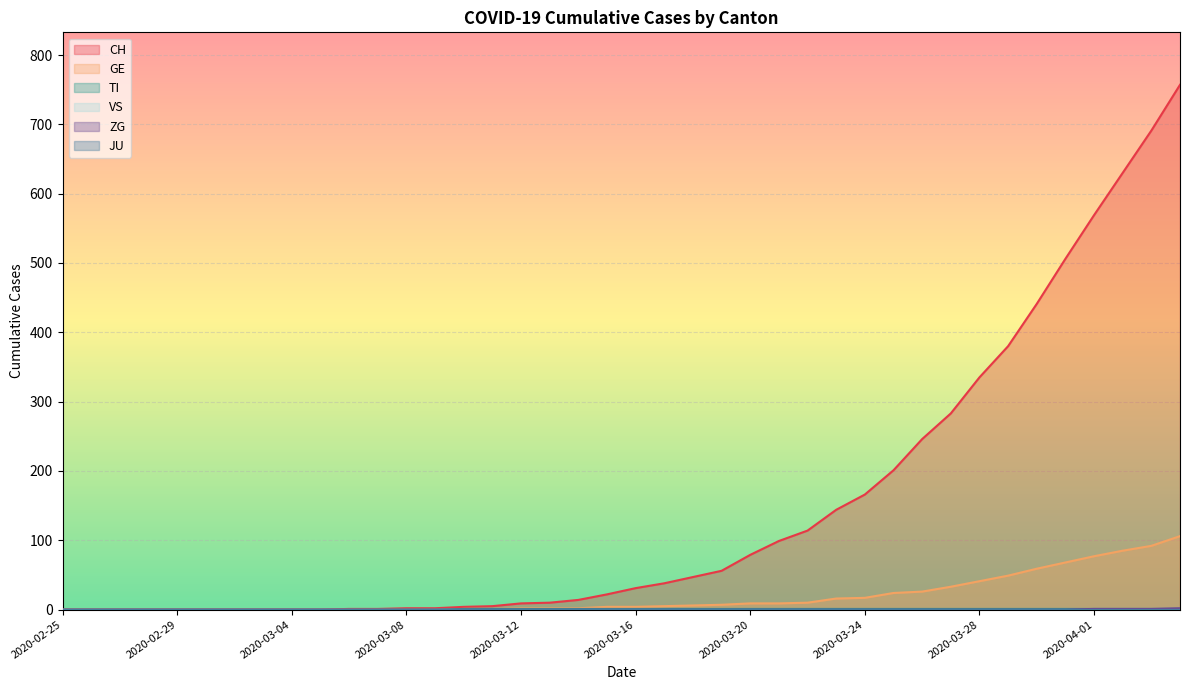

Does the chart display data point markers on the line(s)?

No